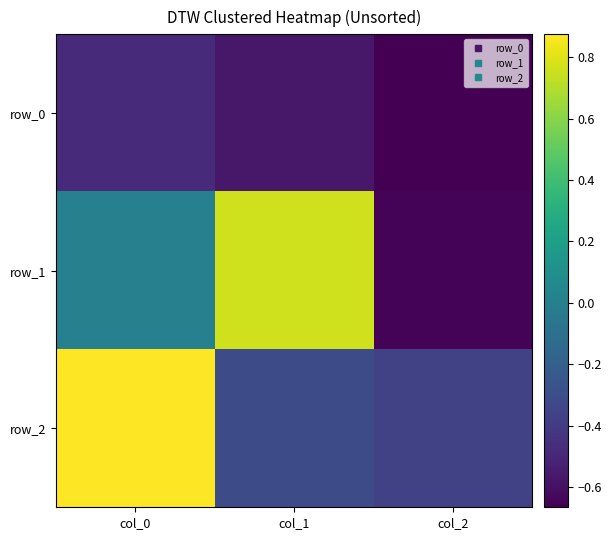

Reading left to right, list all the values displayed in this chart.

row_0: col_0=-0.5	col_1=-0.6	col_2=-0.7
row_1: col_0=0.0	col_1=0.8	col_2=-0.6
row_2: col_0=0.9	col_1=-0.3	col_2=-0.4